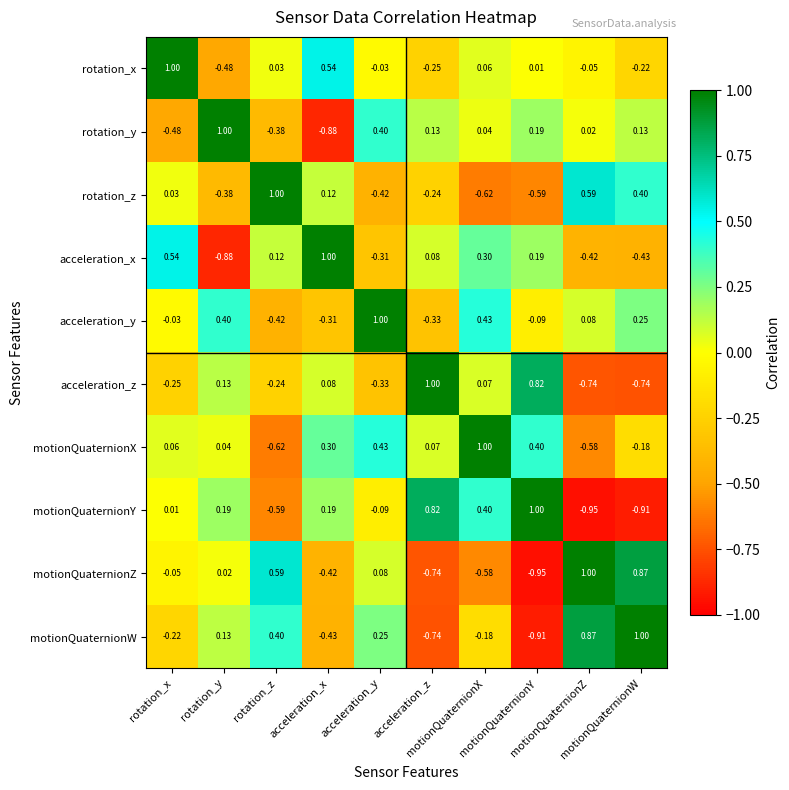

What is the minimum value shown in the chart?

-0.9